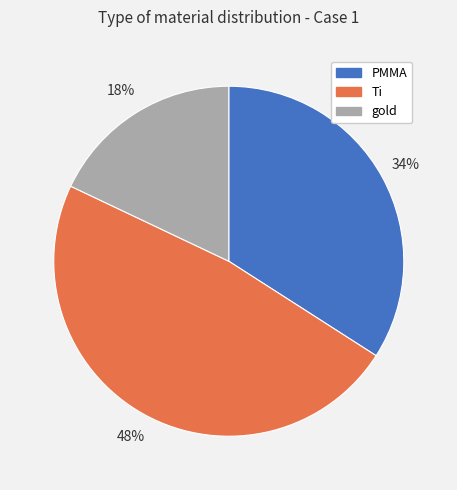

Which slice is the largest?

Ti